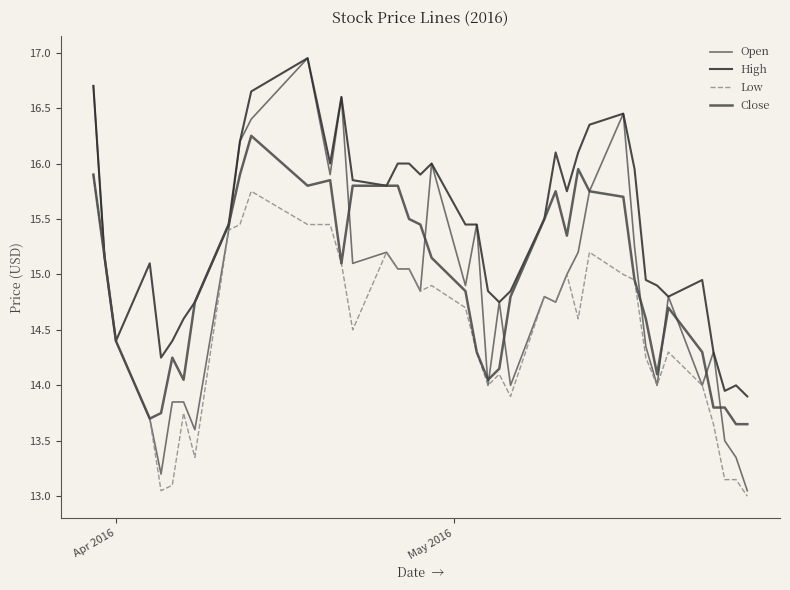

At how many categories does at least one series exceed 15?

24